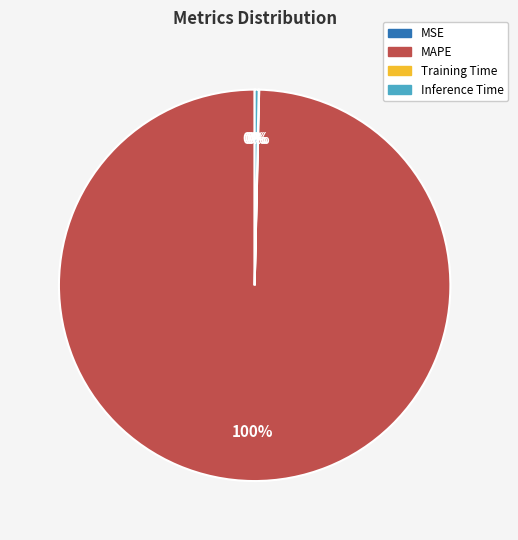

What is the majority slice?

MAPE